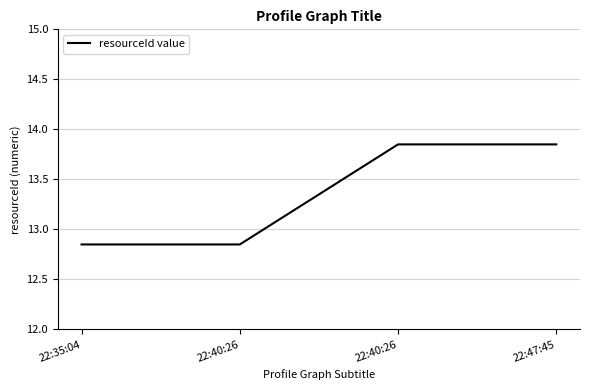

Where does the data first go above 13?

22:40:26